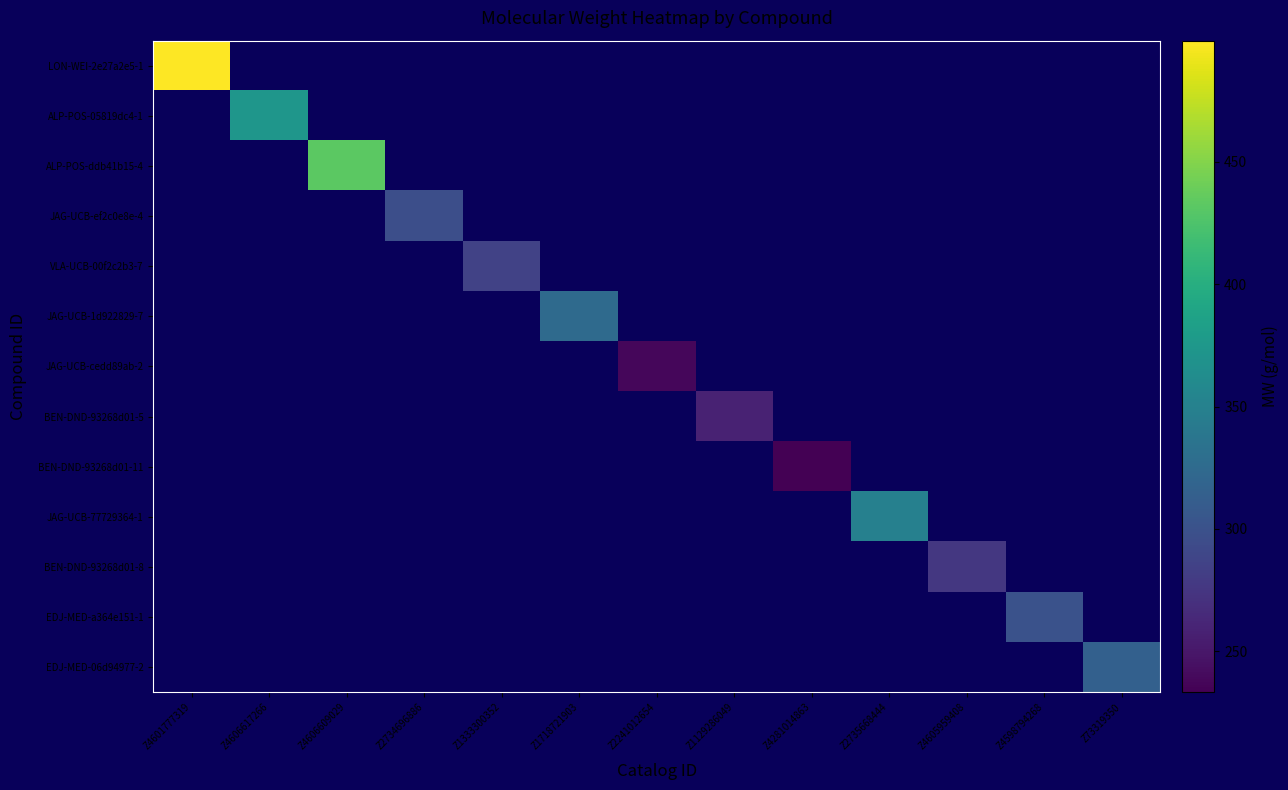

At Z1333300352, list the series in order from largest to smallest.

LON-WEI-2e27a2e5-1, ALP-POS-05819dc4-1, ALP-POS-ddb41b15-4, JAG-UCB-ef2c0e8e-4, VLA-UCB-00f2c2b3-7, JAG-UCB-1d922829-7, JAG-UCB-cedd89ab-2, BEN-DND-93268d01-5, BEN-DND-93268d01-11, JAG-UCB-77729364-1, BEN-DND-93268d01-8, EDJ-MED-a364e151-1, EDJ-MED-06d94977-2